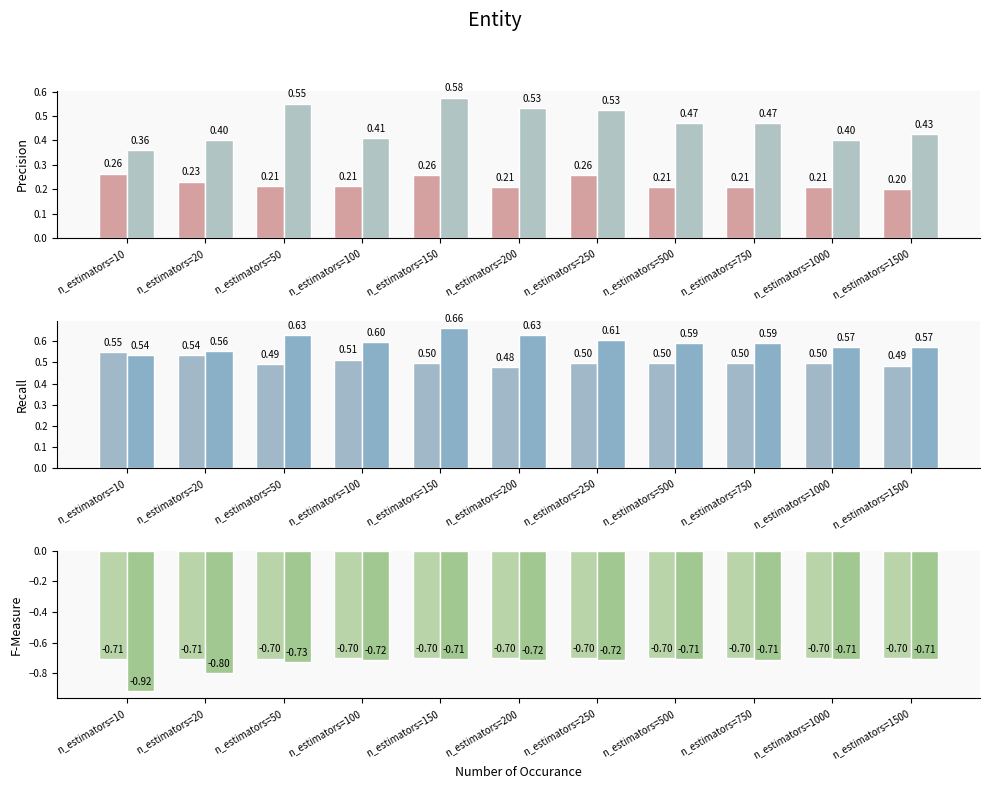

What is the value of the col_7 (SAMME.R) bar at the 4th from the left?

-0.7